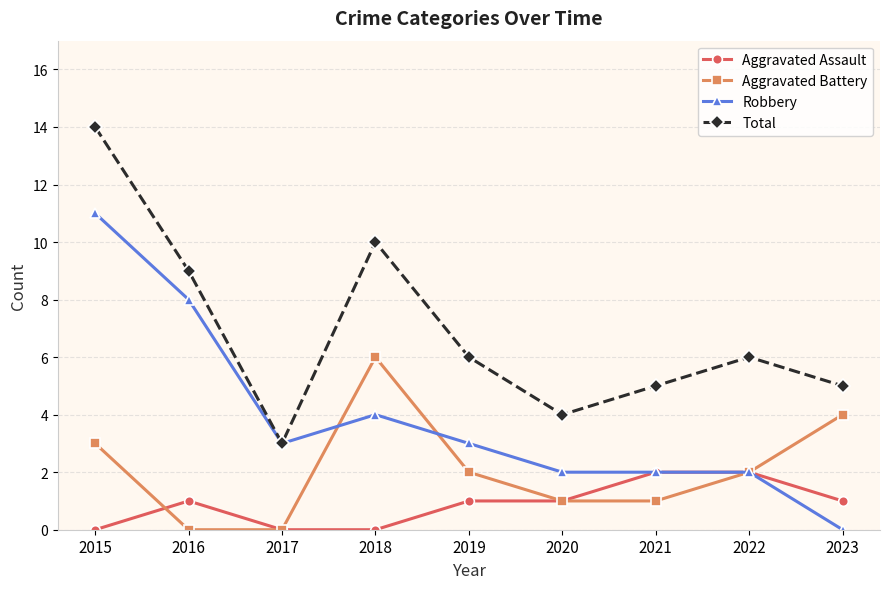

At which label does Total reach its minimum?

2017